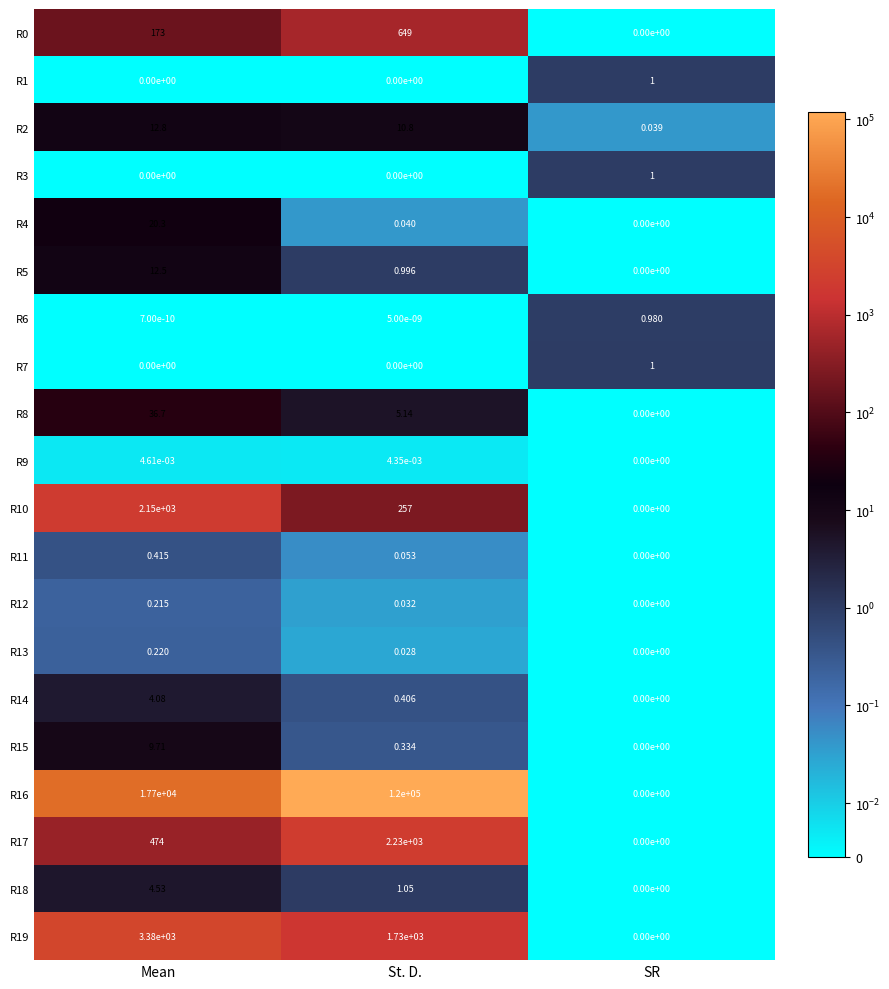

Count the number of categories in the chart.

3